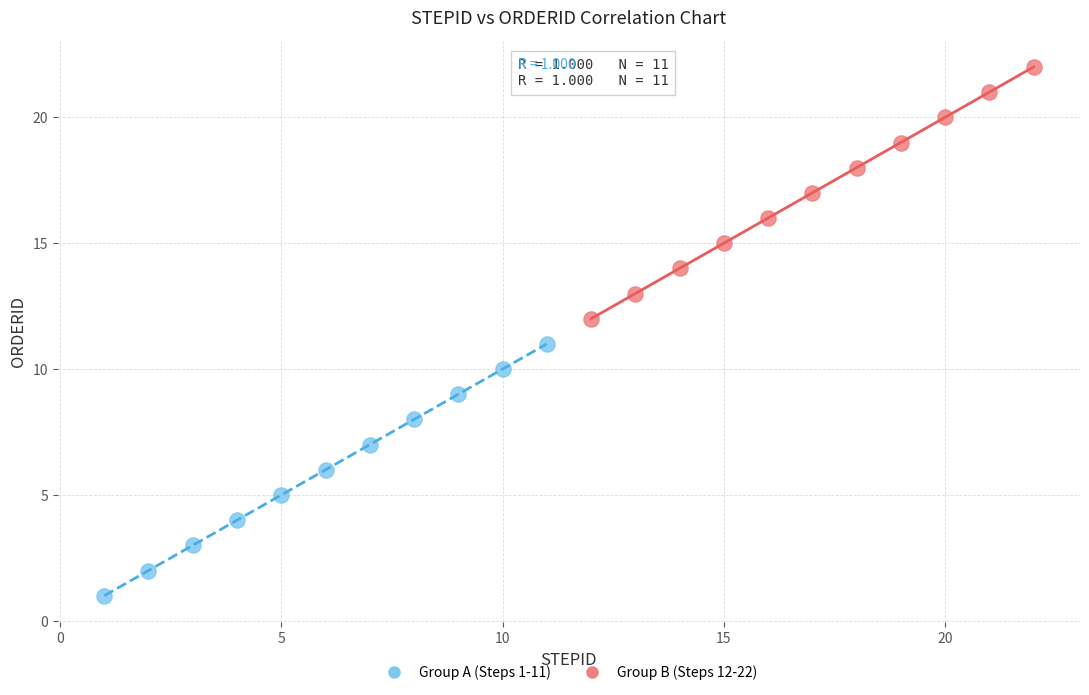

Which series reaches the maximum Y coordinate?

Group B (Steps 12-22)